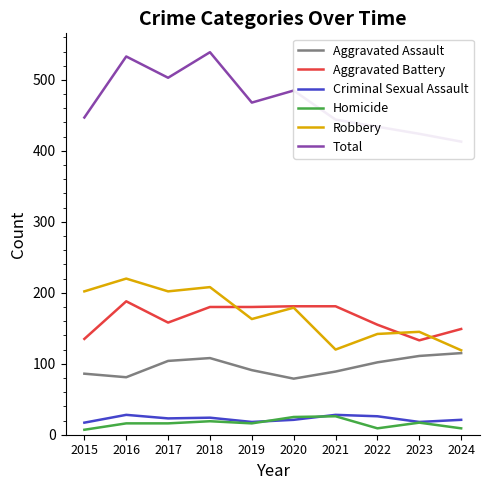

Between 2015 and 2017, which is larger?

2017